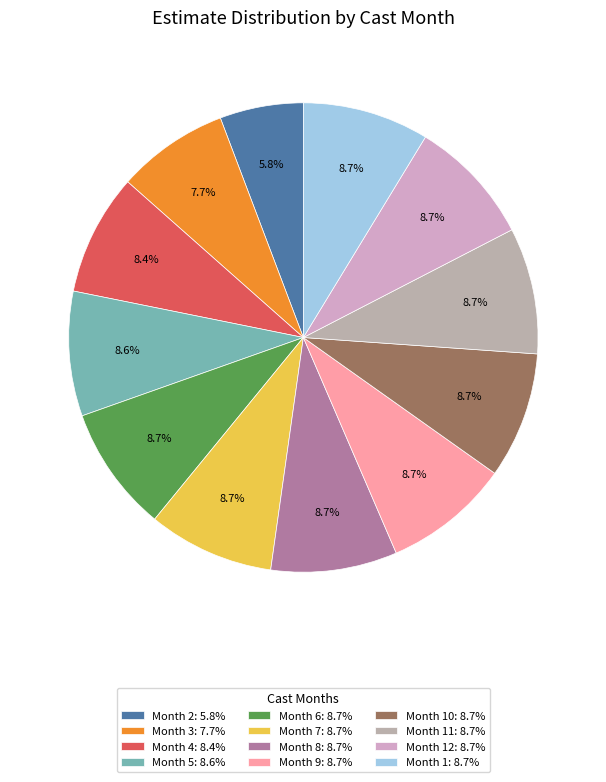

To the nearest percent, what is the difference between the largest and smallest slice percentages?

3%